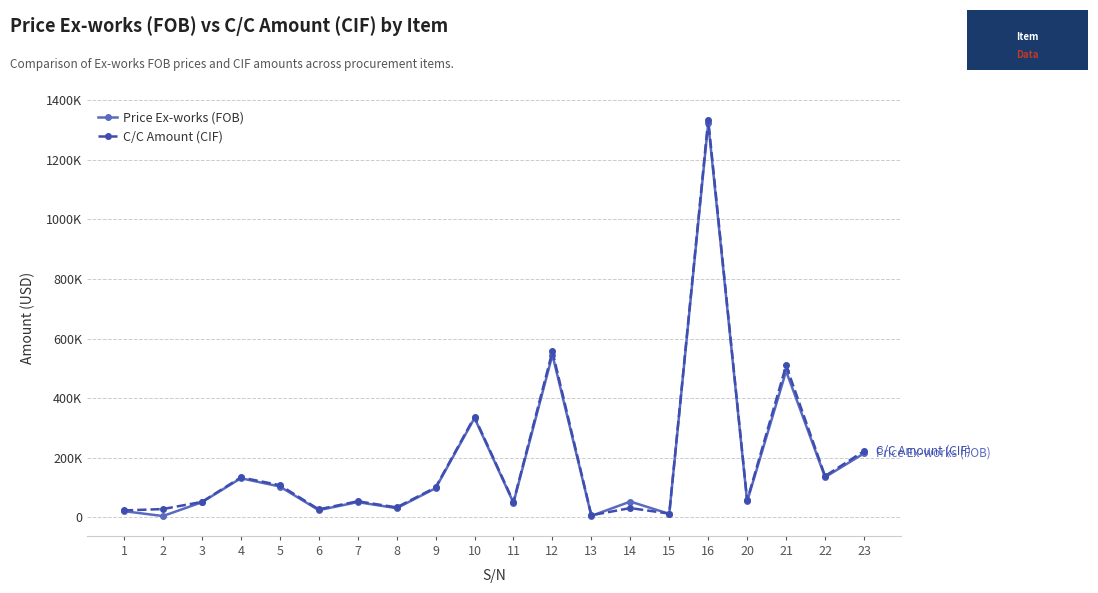

Does the chart have visible grid lines?

Yes